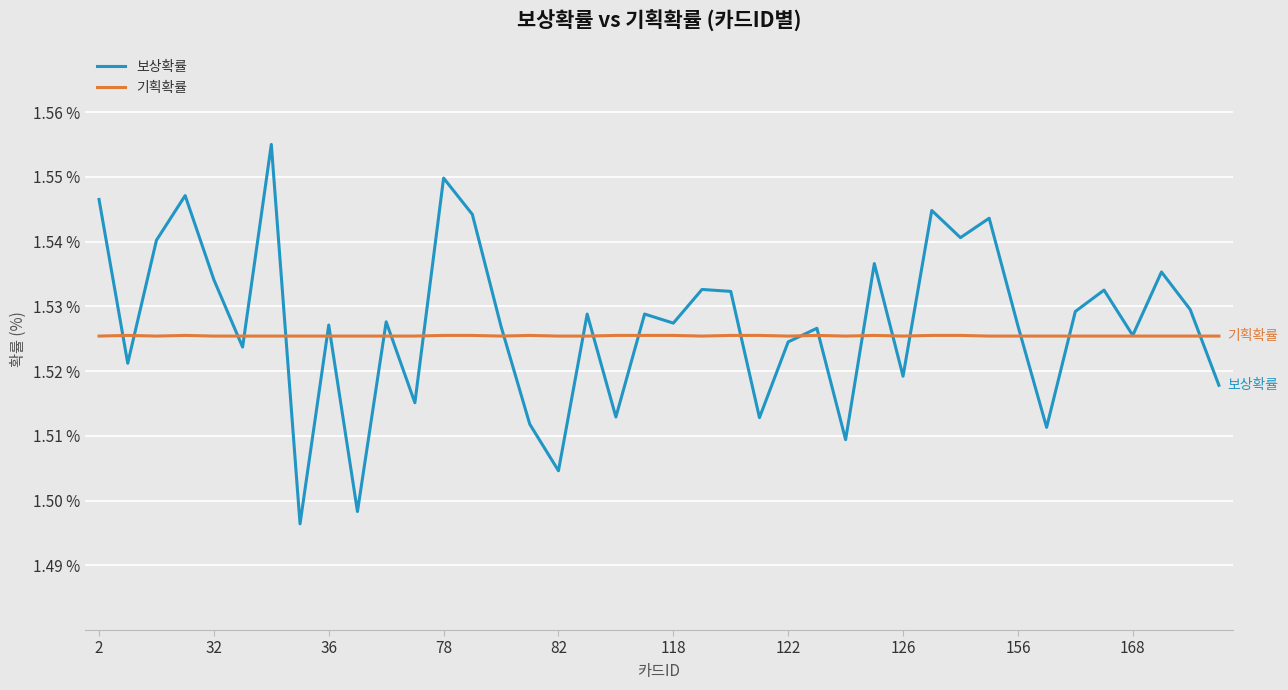

Rank the series by their maximum value, from lowest to highest.

기획확률, 보상확률